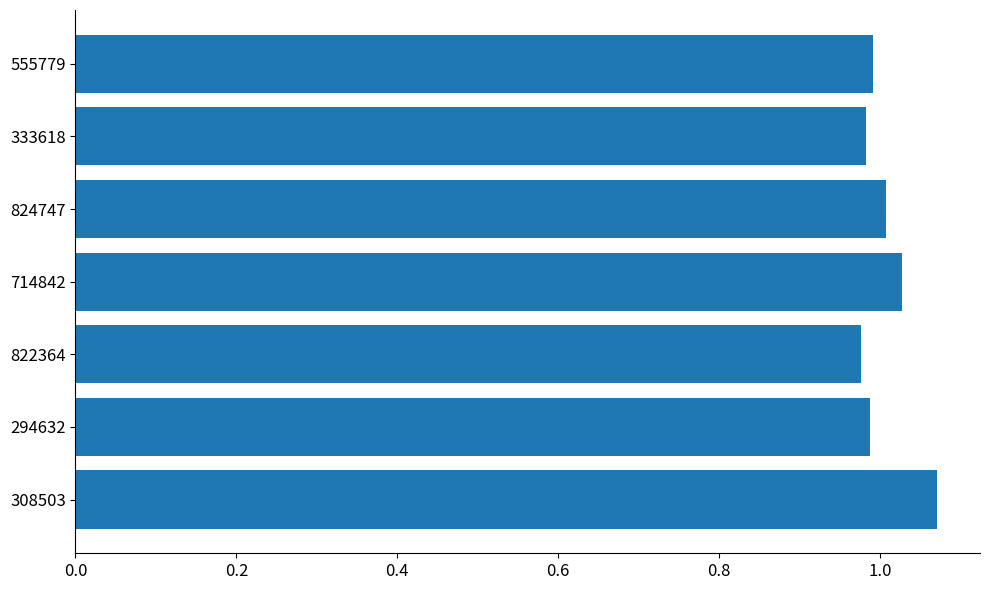

What is the sum of all values?

7.0